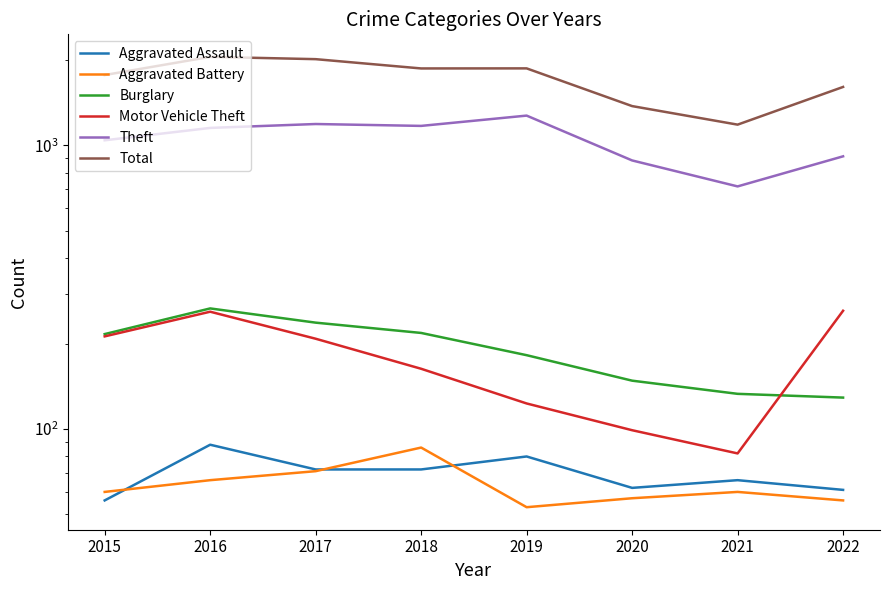

True or false: Aggravated Assault and Theft intersect in this chart.

False